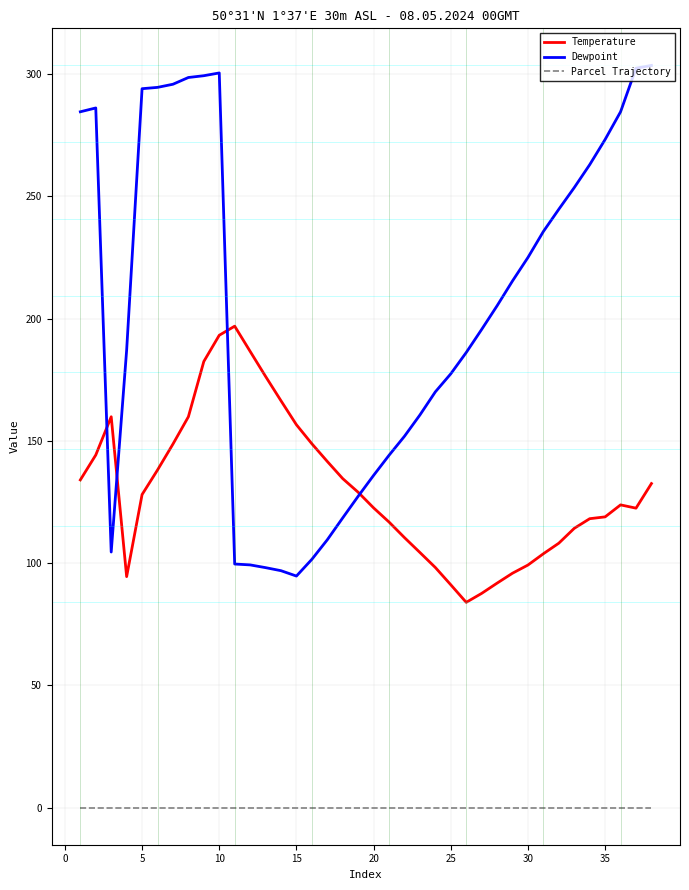

True or false: Dewpoint and Parcel Trajectory cross at least once.

False